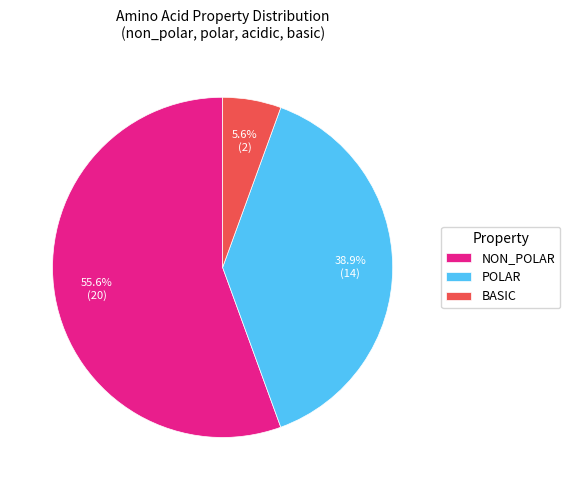

Is the sum of POLAR and NON_POLAR greater than half?

Yes